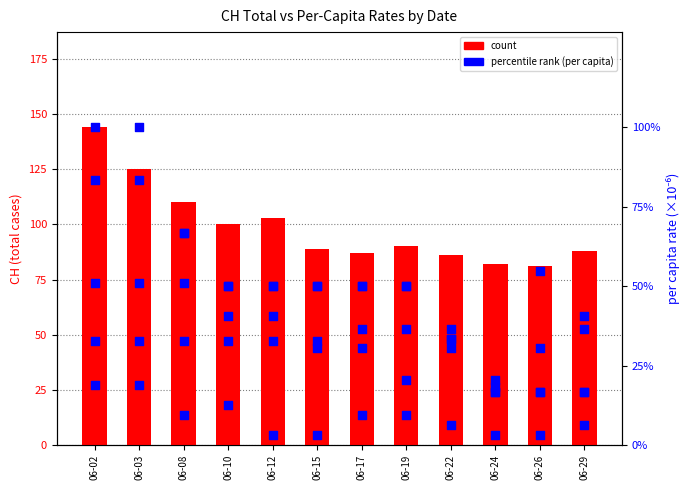

What is the total value across all series at 06-10?

157.3